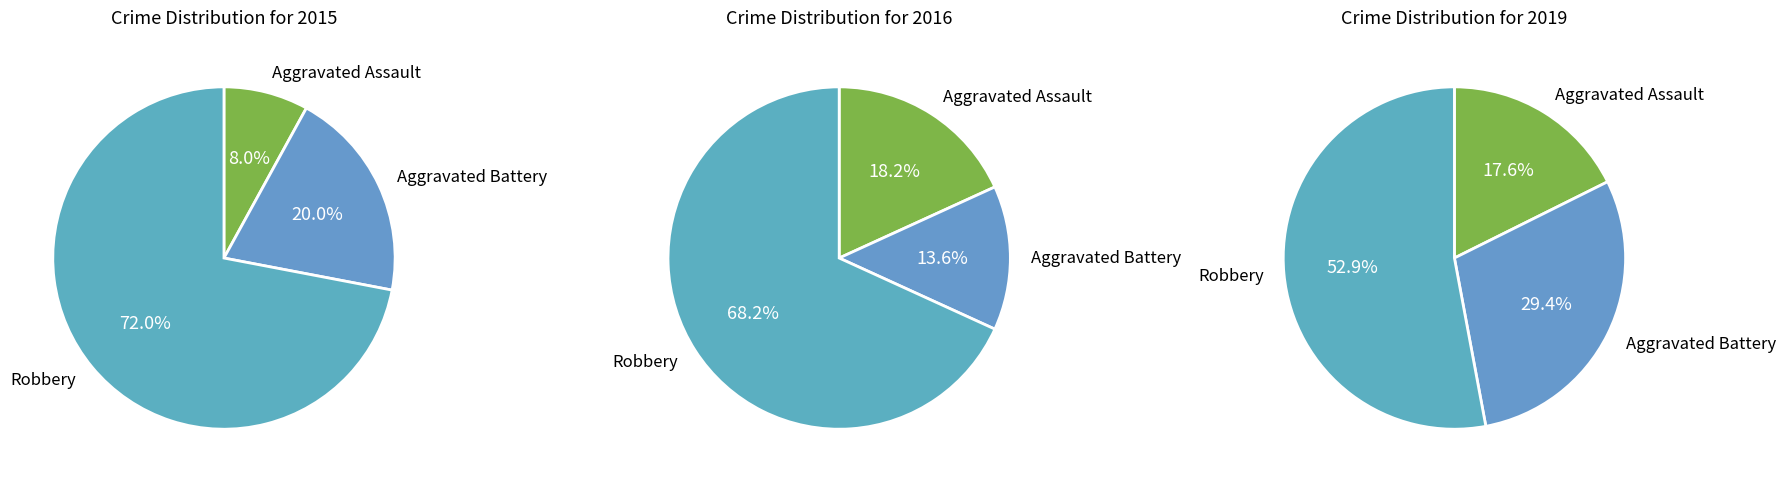

Does Aggravated Assault account for over 50% of the chart?

No